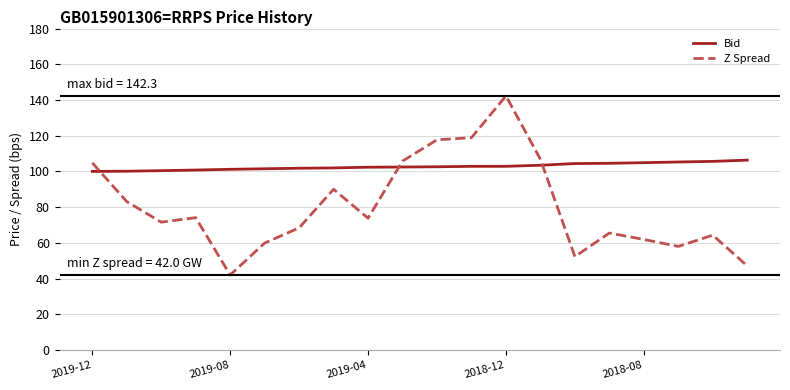

Rank the series by their maximum value, from highest to lowest.

Z Spread, Bid